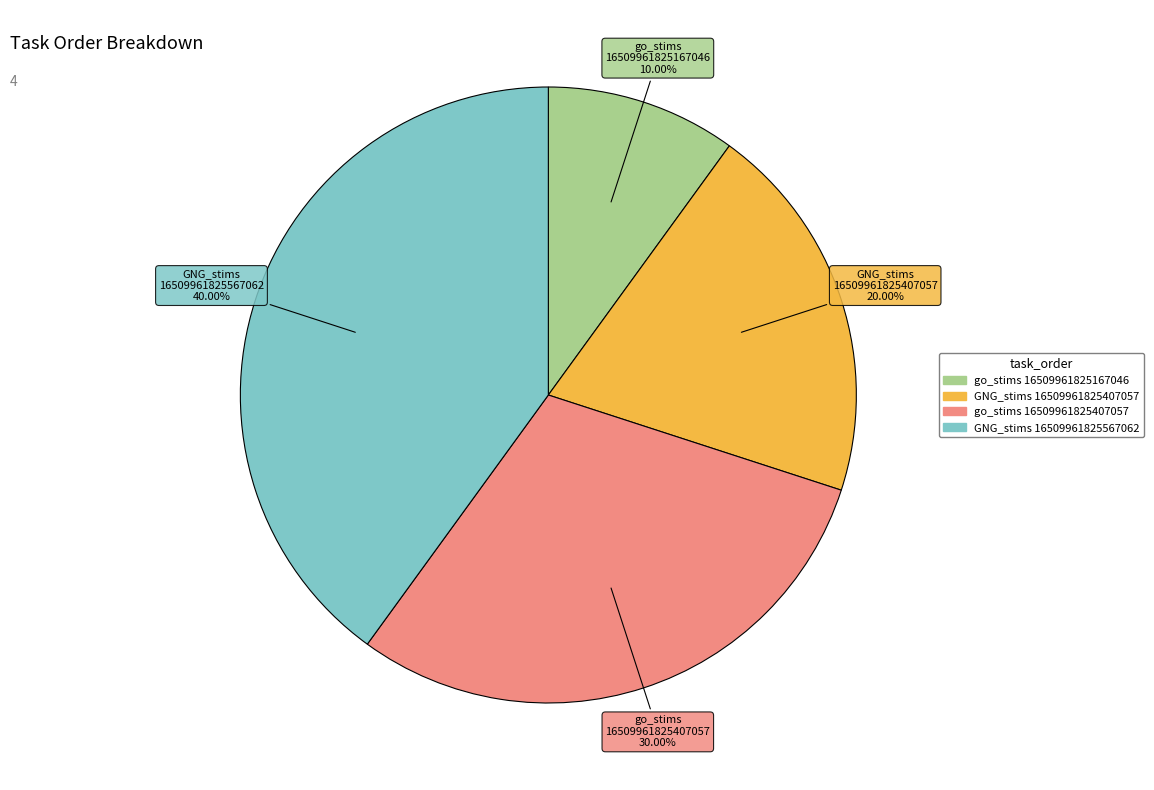

Does any single category account for the majority?

No